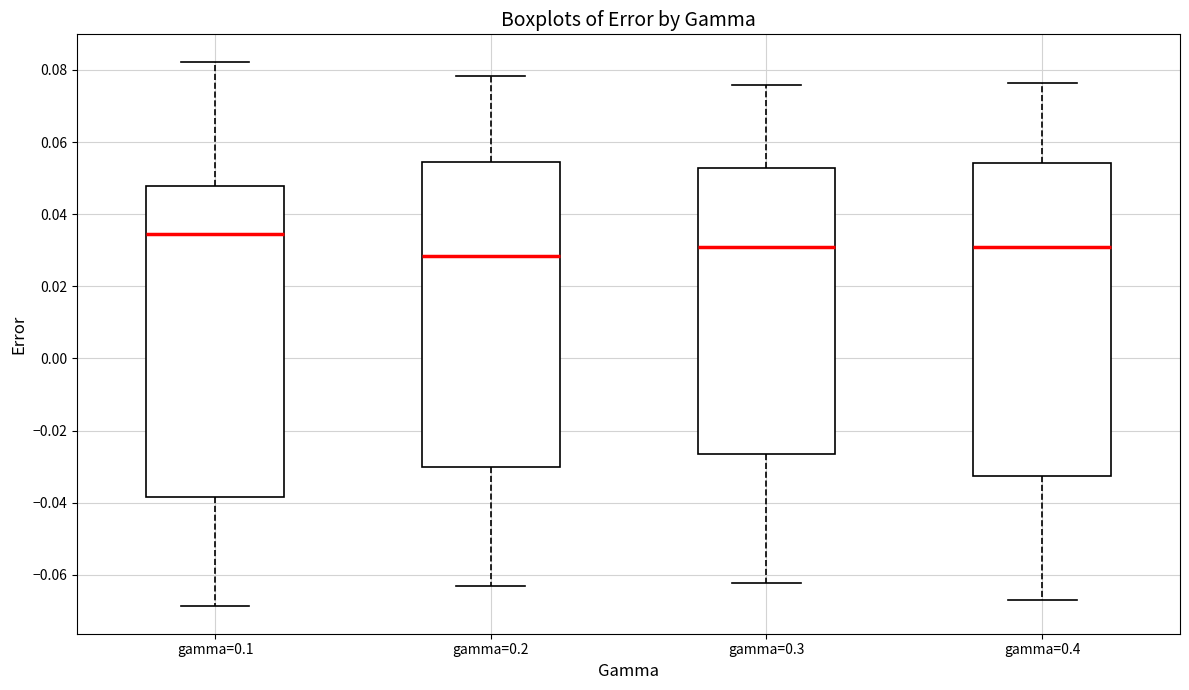

Reading left to right, transcribe this box plot: for each box, give where its median line is, the range the box spans, and where its two whiskers end, as read against the y-axis. The values are not printed on the chart, so give them approximately, as read against the axis.

gamma=0.1: median 0.034, box -0.038 to 0.048, whiskers -0.068 to 0.082
gamma=0.2: median 0.028, box -0.030 to 0.054, whiskers -0.064 to 0.078
gamma=0.3: median 0.030, box -0.026 to 0.052, whiskers -0.062 to 0.076
gamma=0.4: median 0.030, box -0.032 to 0.054, whiskers -0.066 to 0.076